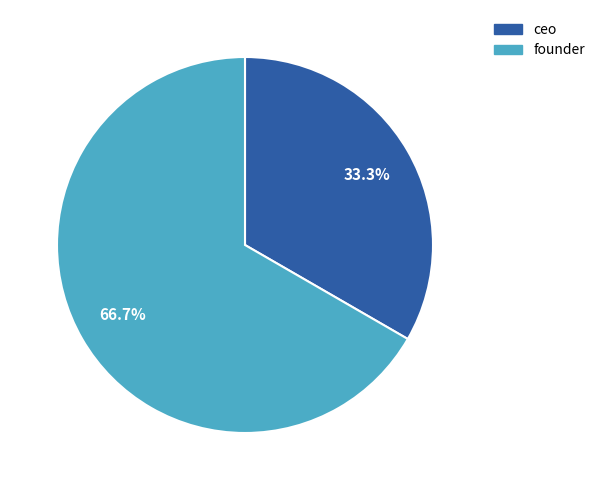

To the nearest percent, what portion does founder represent?

67%